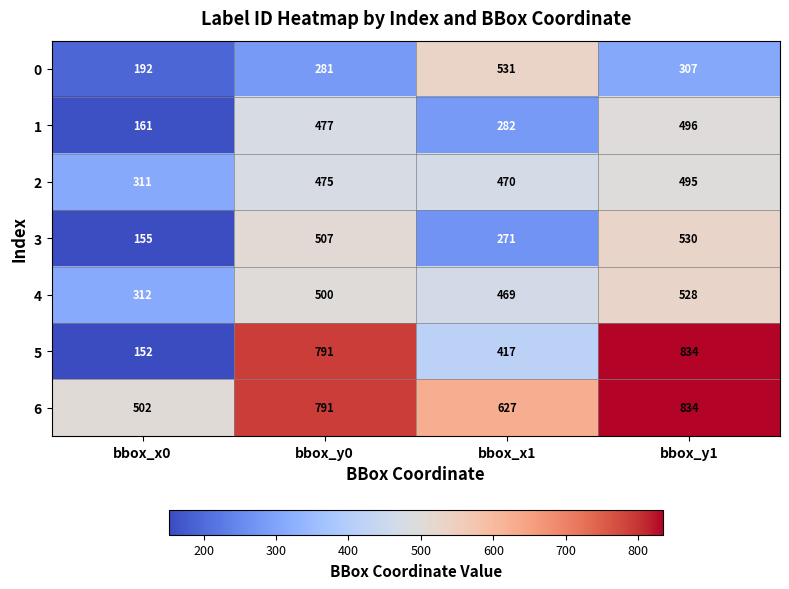

At how many categories does at least one series exceed 413?

4